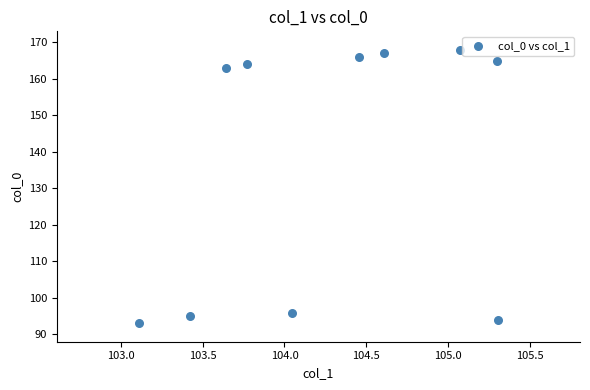

What is the range of Y values (max minus min)?

75